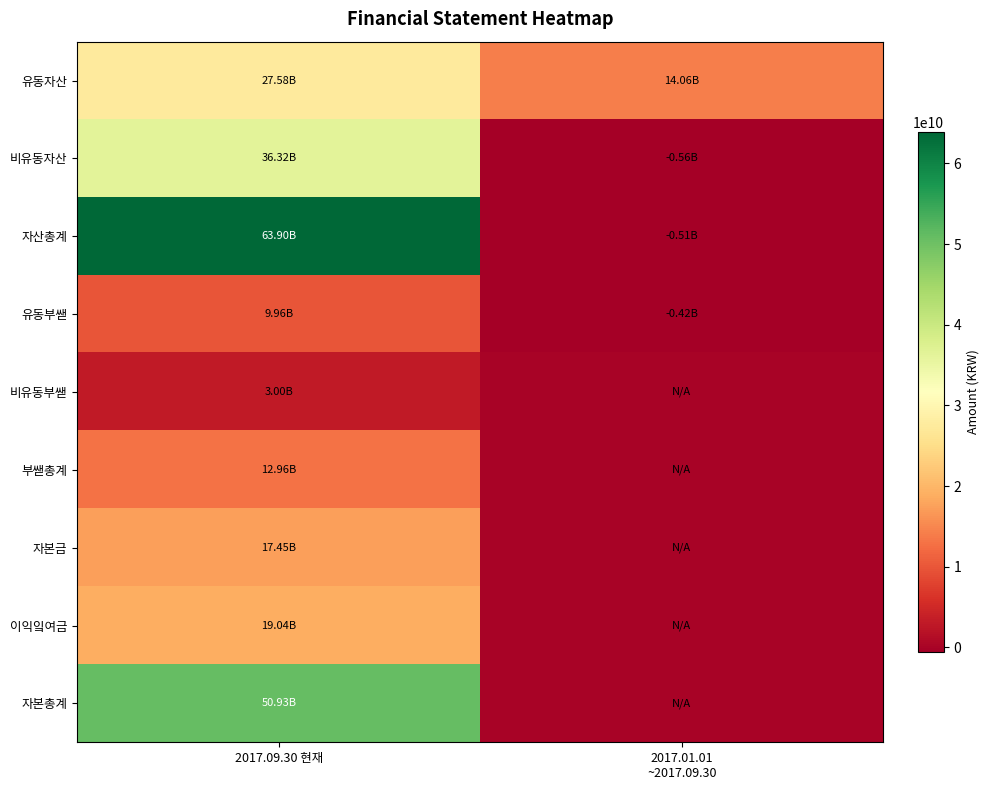

Which category has the highest value across all series?

2017.09.30 현재